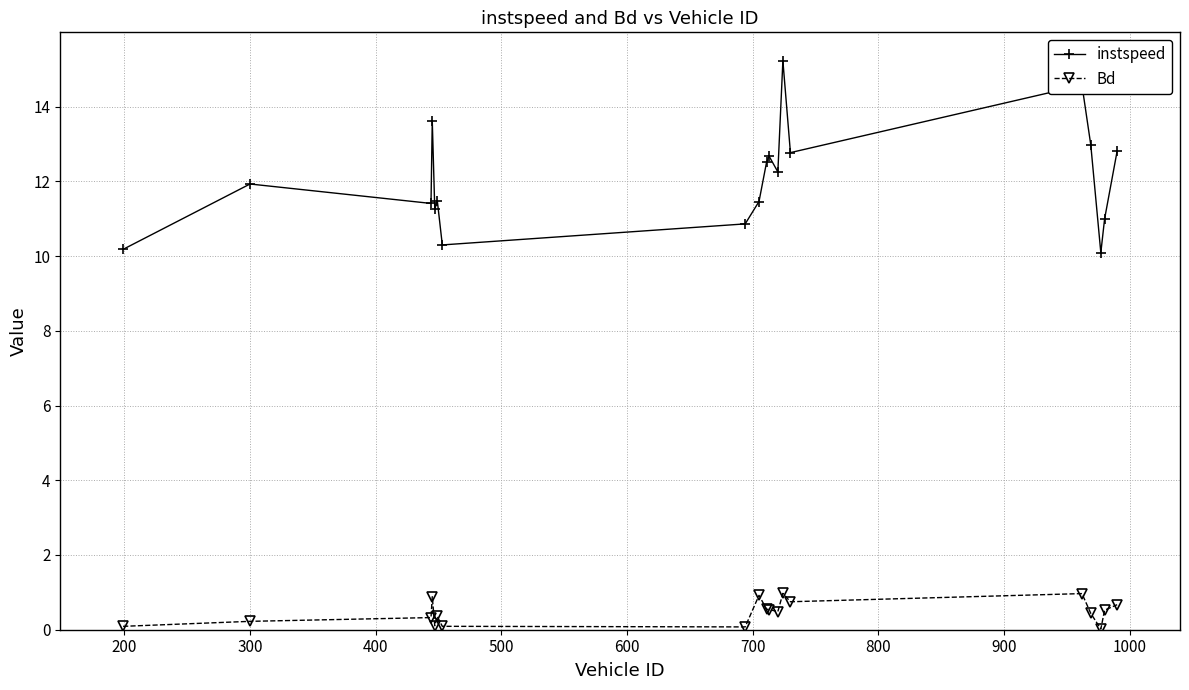

At how many categories does at least one series exceed 1?

19